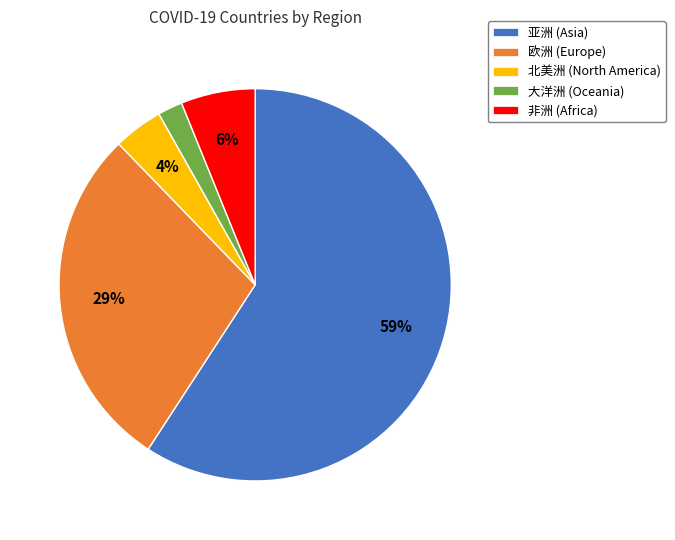

Is the sum of 大洋洲 and 非洲 greater than half?

No